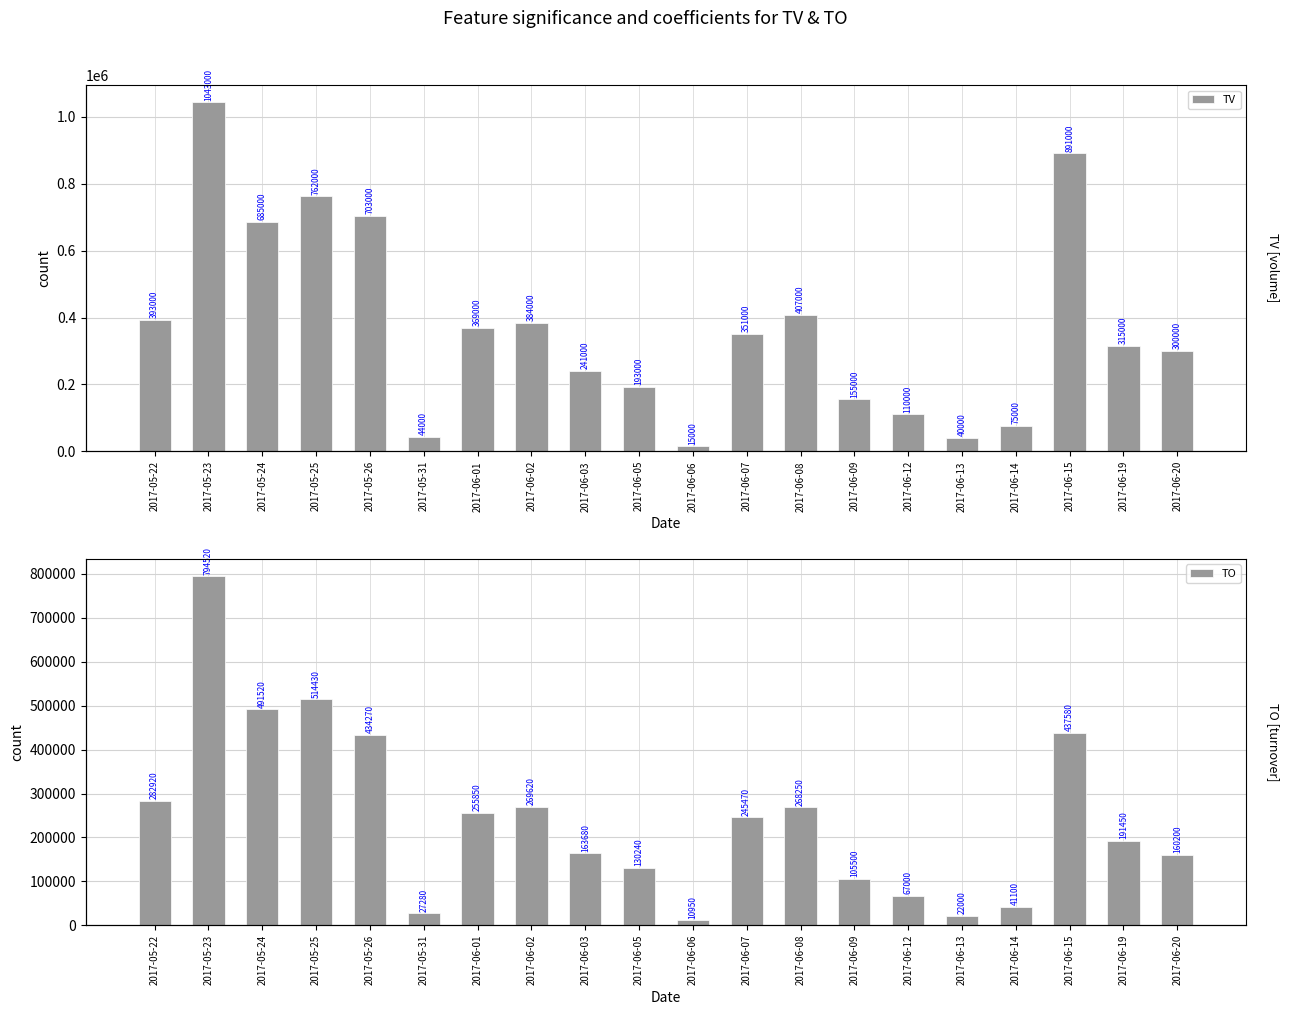

What is the difference between the maximum and minimum values in the TO series?

783570